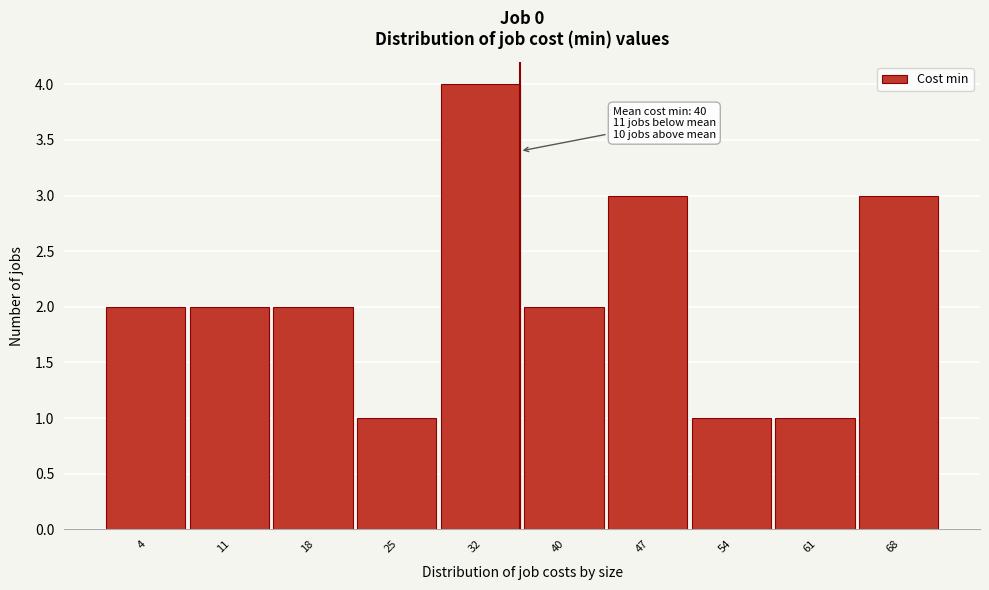

Reading right to left, extract all data points from this chart.

68=3	61=1	54=1	47=3	40=2	32=4	25=1	18=2	11=2	4=2